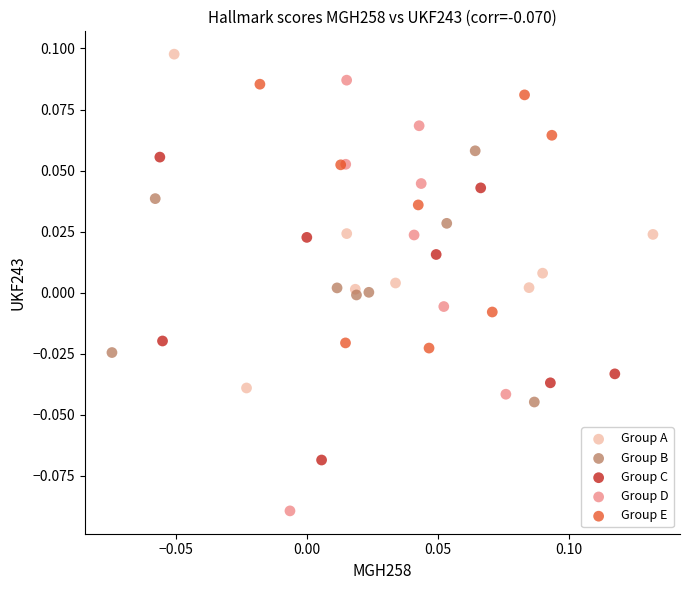

What are all the series names shown in the legend?

Group A, Group B, Group C, Group D, Group E